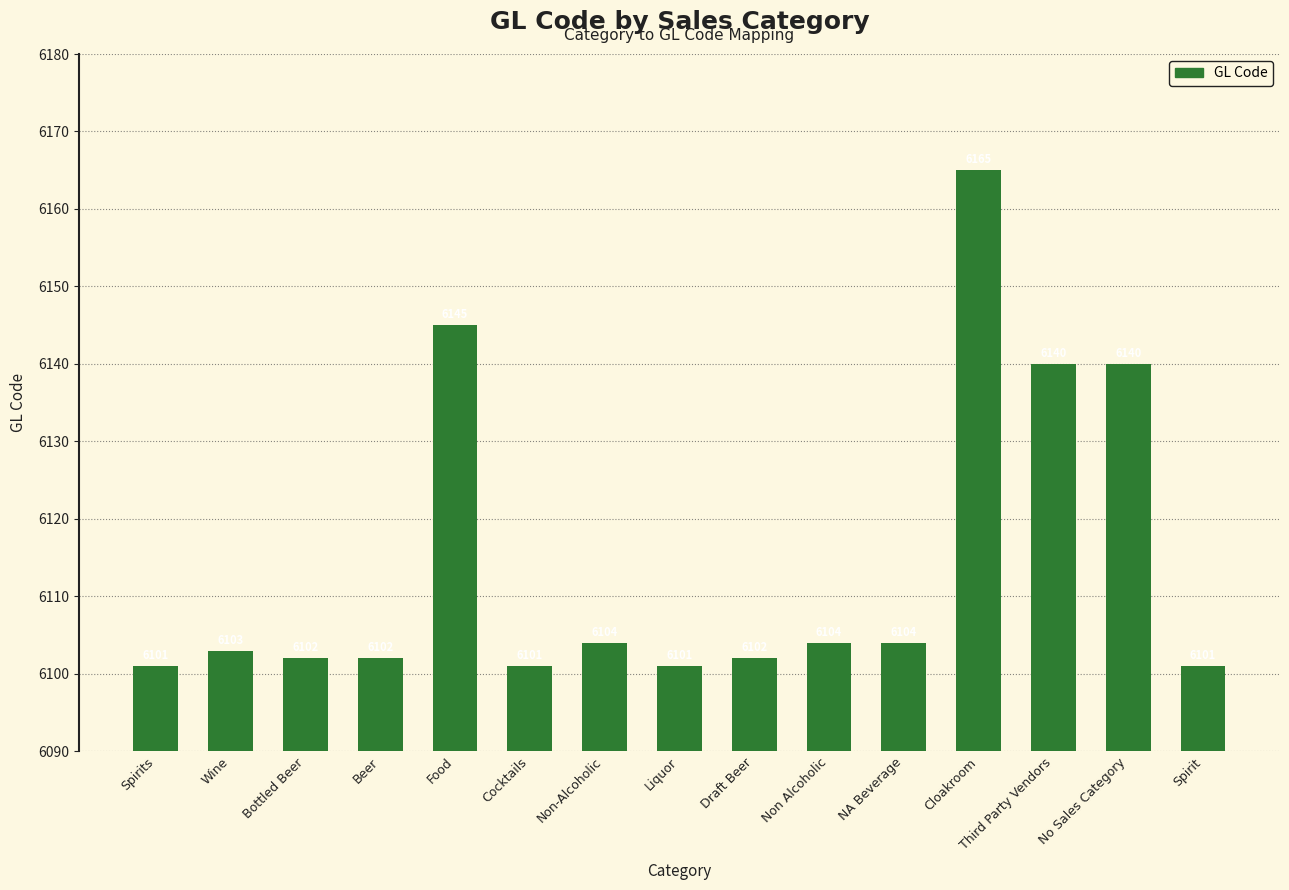

What is the greatest value displayed?

6165